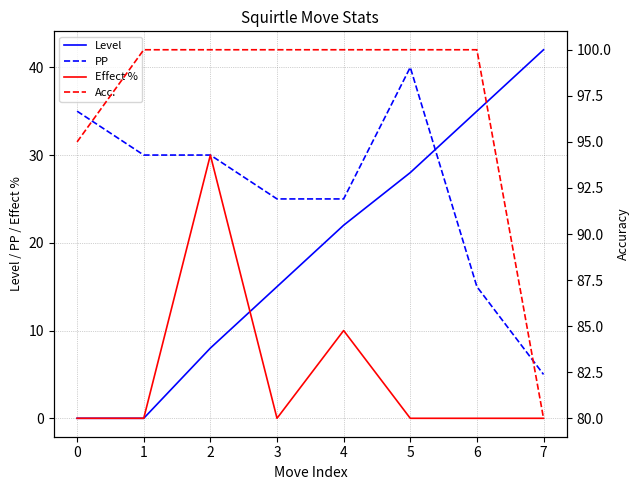

At how many categories does at least one series exceed 68?

8